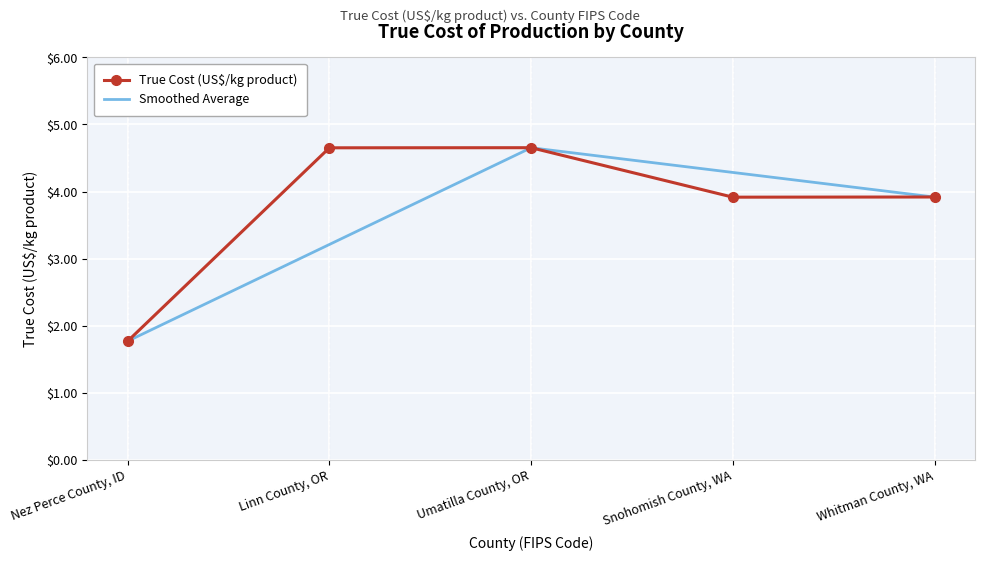

What is the difference between the maximum and minimum values in the True Cost (US$/kg product) series?

2.9